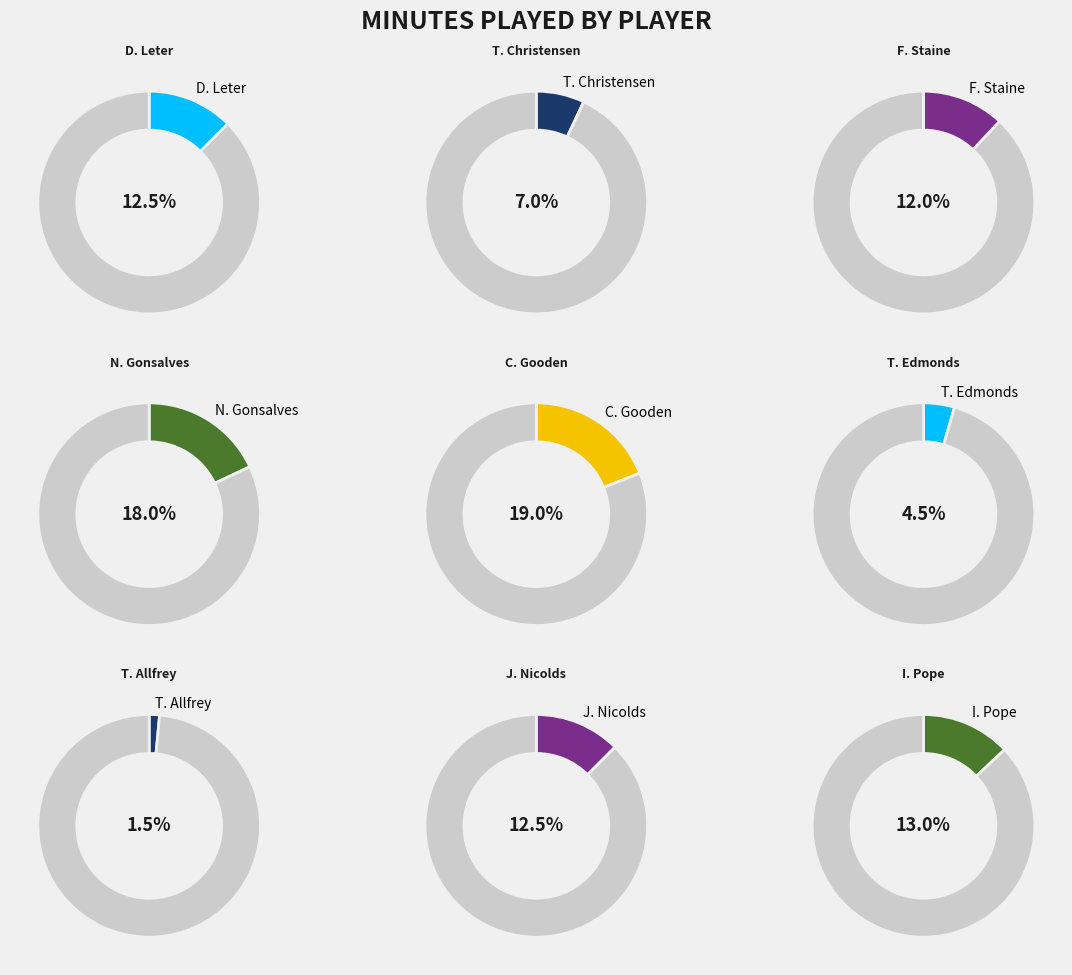

Approximately how many times larger is the value at F. Staine compared to C. Gooden?

0.6